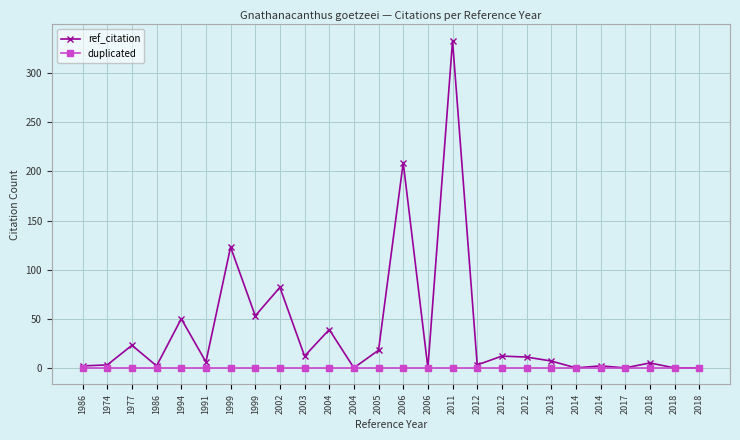

Rank the series at 2018 from highest to lowest value.

ref_citation, duplicated